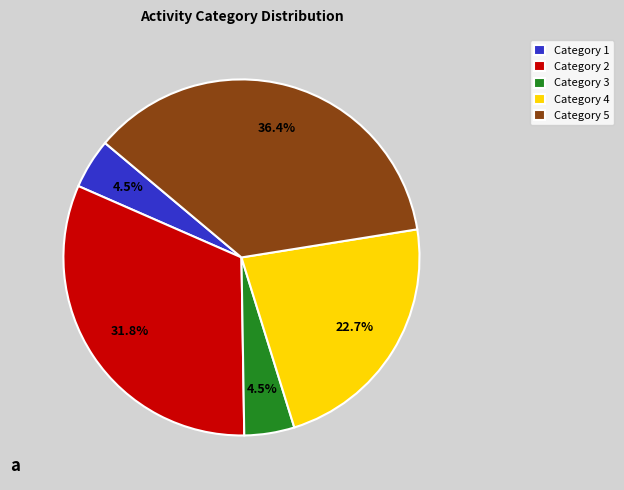

How many segments does this pie chart have?

5